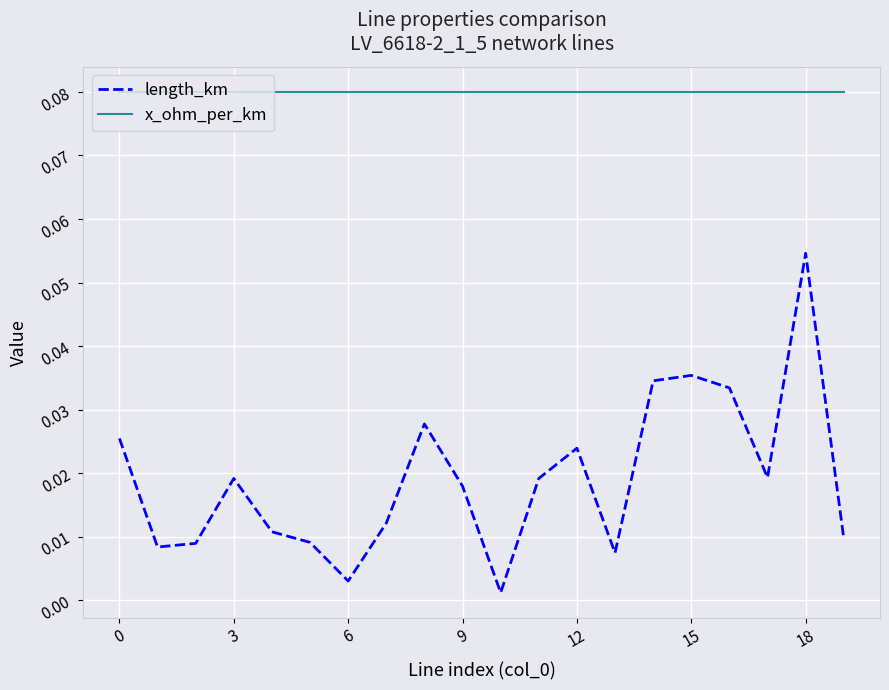

Rank the series by their average value, from lowest to highest.

length_km, x_ohm_per_km